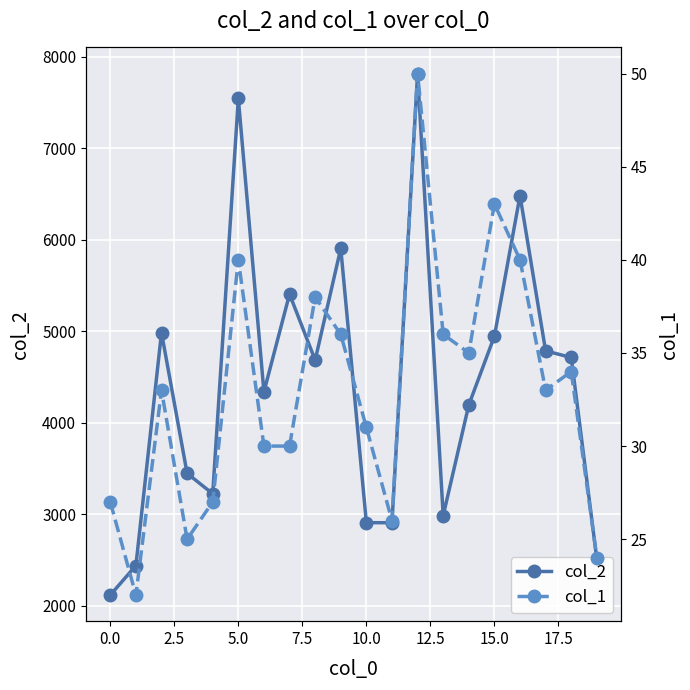

Reading left to right, extract all data points from this chart.

col_2: 2115	2438	4985	3446	3223	7545	4337	5406	4684	5906	2907	2906	7818	2985	4194	4946	6483	4785	4713	2507
col_1: 27	22	33	25	27	40	30	30	38	36	31	26	50	36	35	43	40	33	34	24